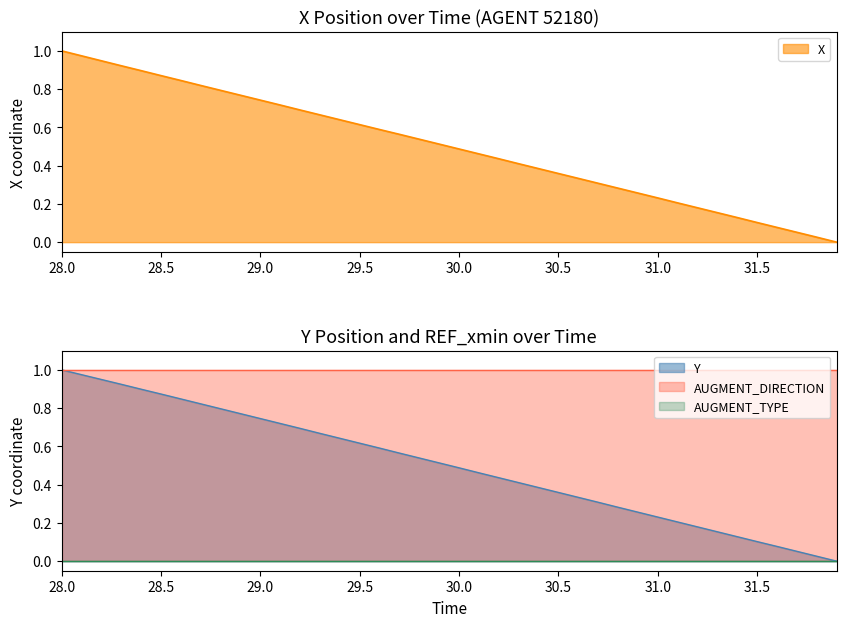

At which category is the sum across all series the highest?

28.0